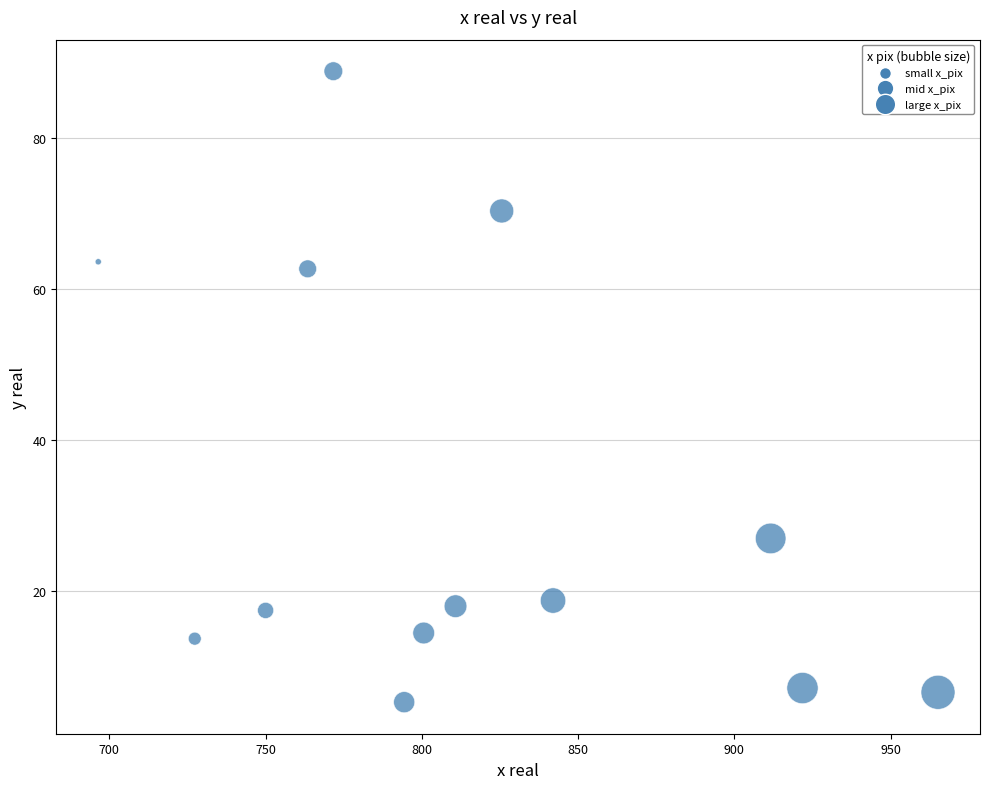

What is the range of X values (max minus min)?

268.7